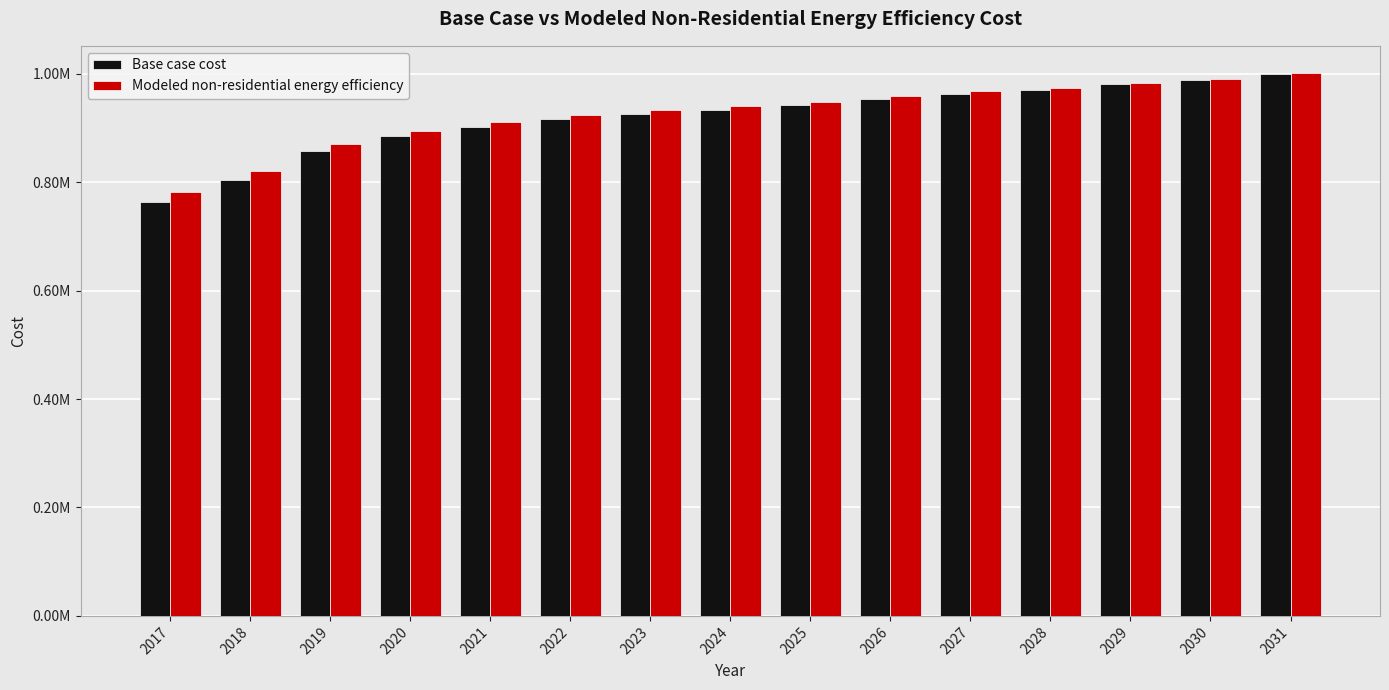

The value of Modeled non-residential energy efficiency at 2030 is 990657.2. True or false?

True